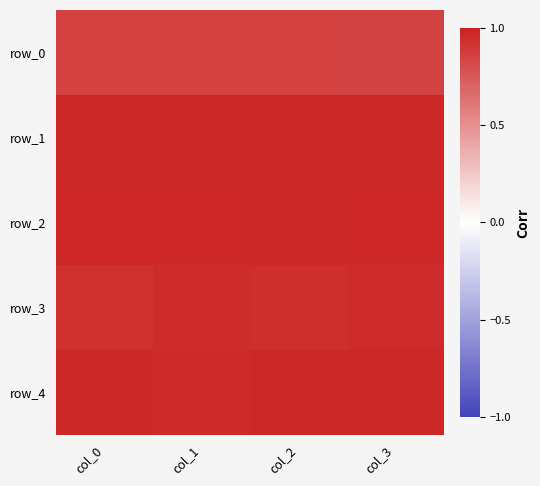

At which label is row_3 closest to 0?

col_0